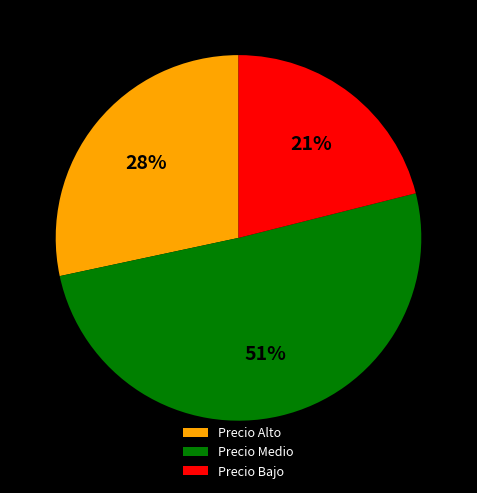

Which has a higher value, Precio Bajo or Precio Medio?

Precio Medio